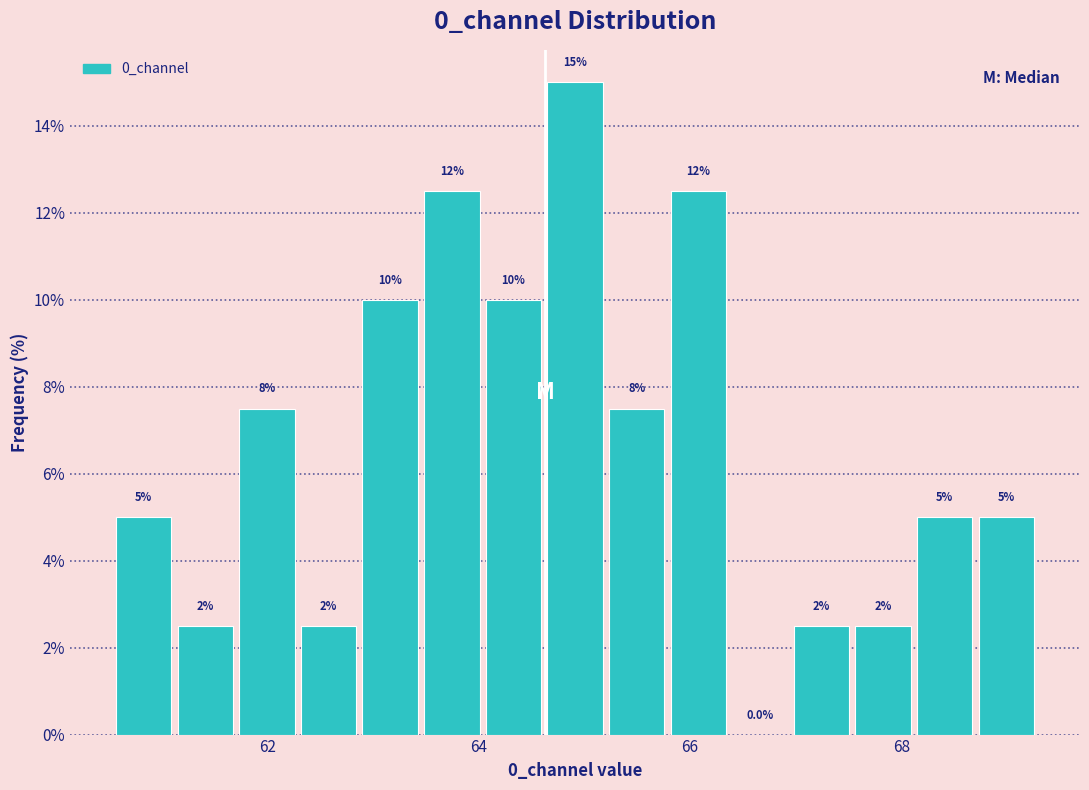

Around what value on the x-axis is the tallest bar? Give the approximate position of its centre, as read against the axis.

65.0